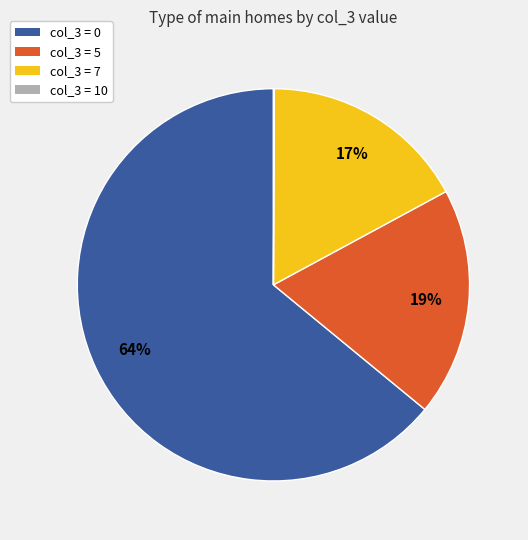

Is the sum of col_3 = 5 and col_3 = 0 greater than half?

Yes